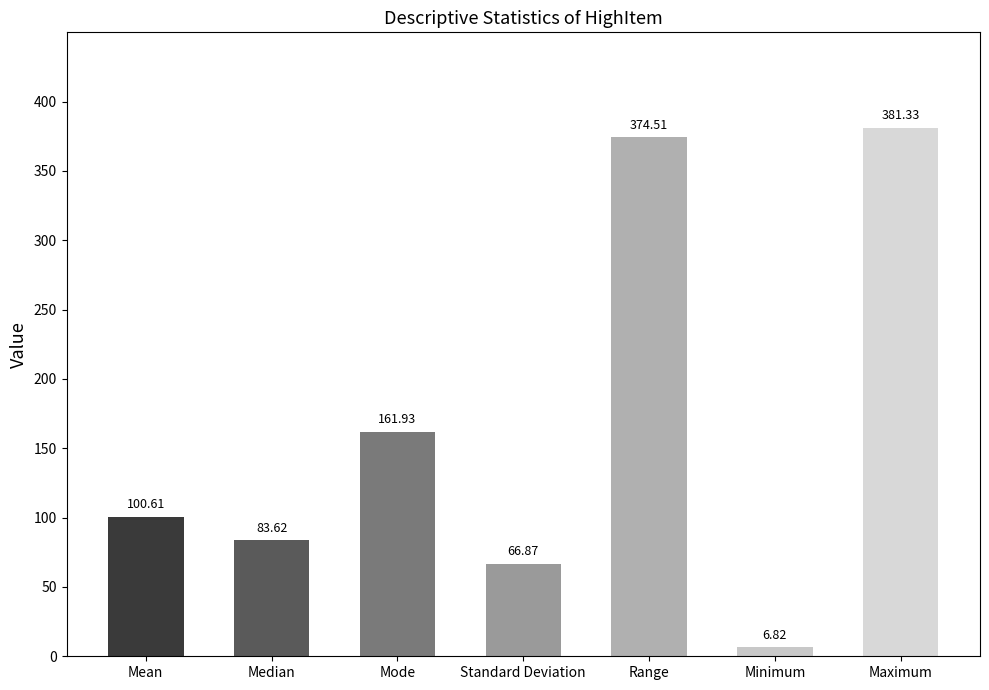

What is the label of the 7th bar from the right?

Mean